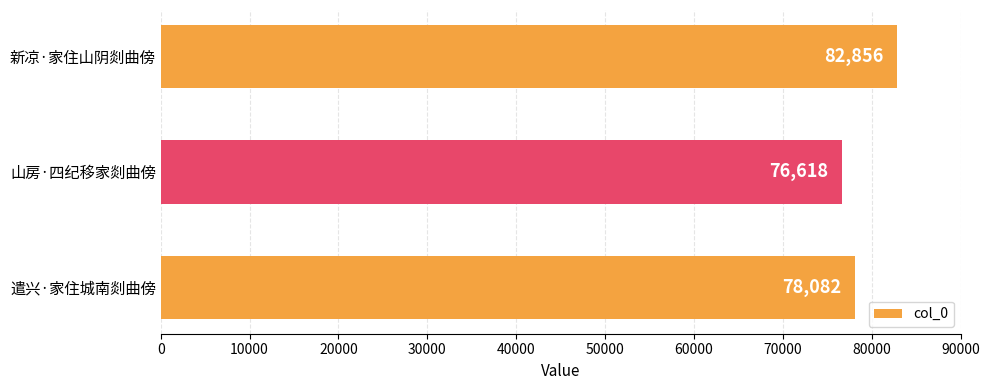

Reading bottom to top, list all the values displayed in this chart.

遣兴·家住城南剡曲傍=78082	山房·四纪移家剡曲傍=76618	新凉·家住山阴剡曲傍=82856